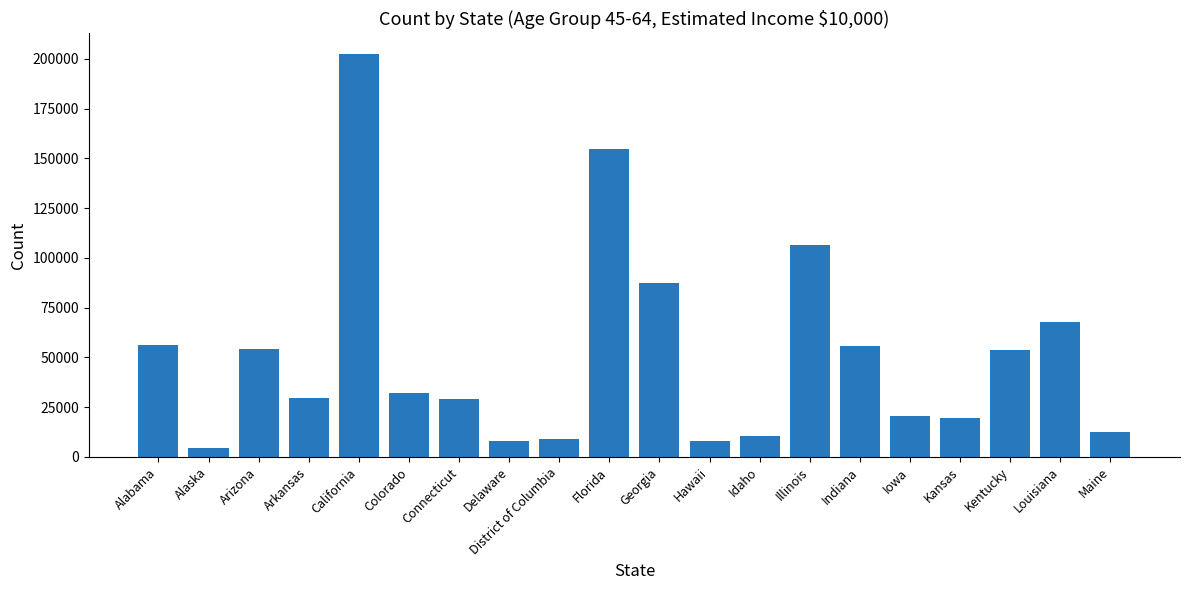

Does the chart contain stacked bars?

No